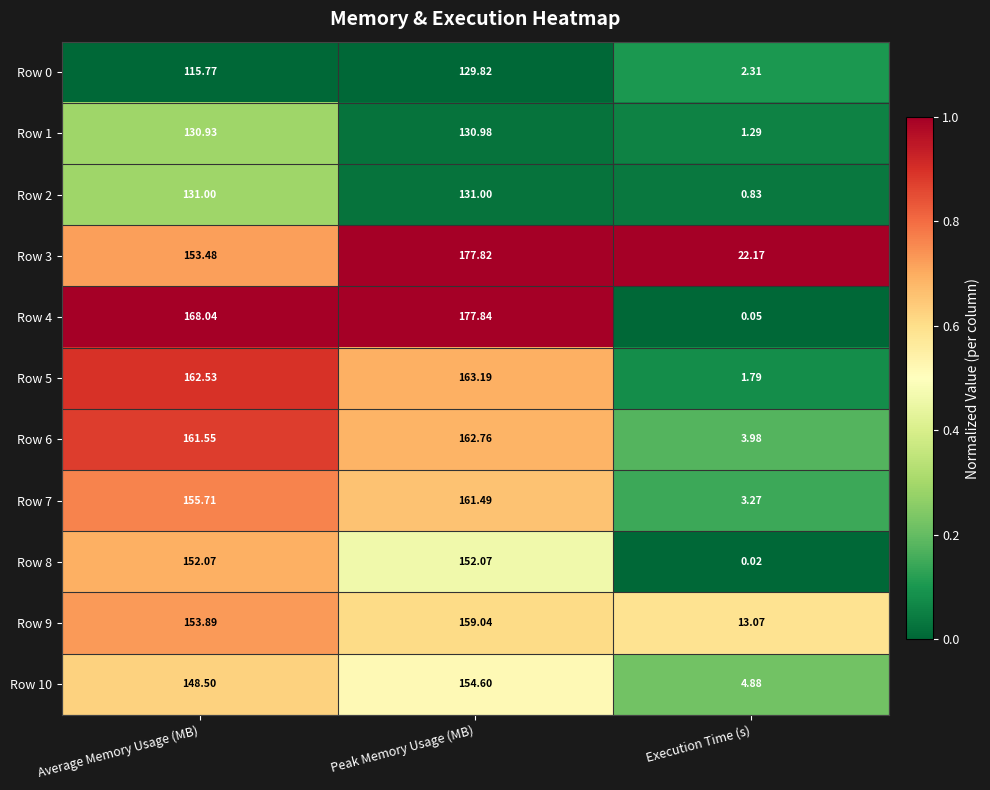

At which label does Row 7 first exceed 155?

Average Memory Usage (MB)